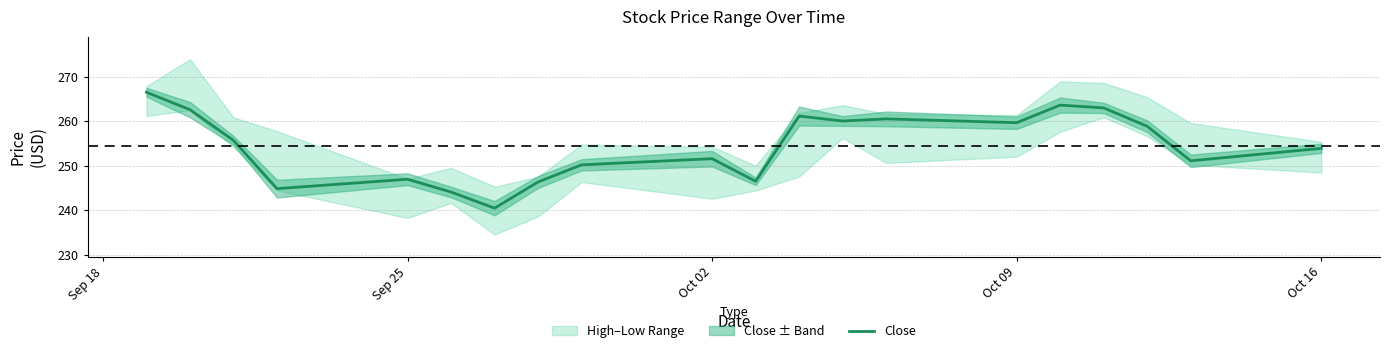

What is the maximum value for Close?

266.5